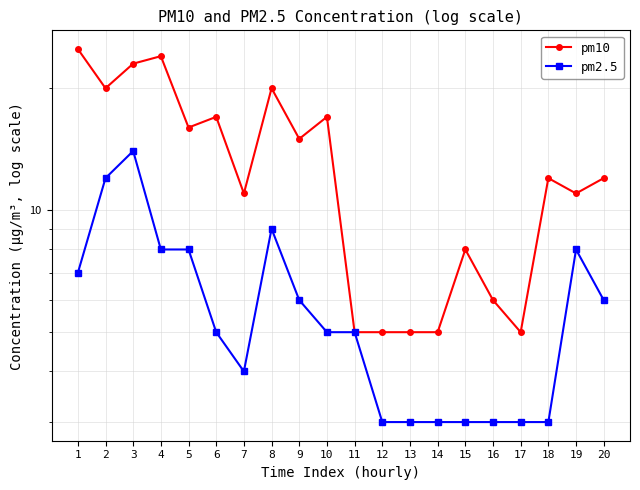

Which category has the highest value in the pm10 series?

1